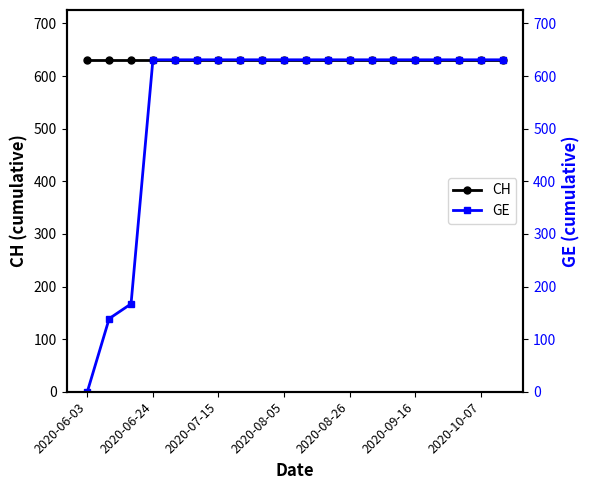

True or false: GE and CH intersect in this chart.

False